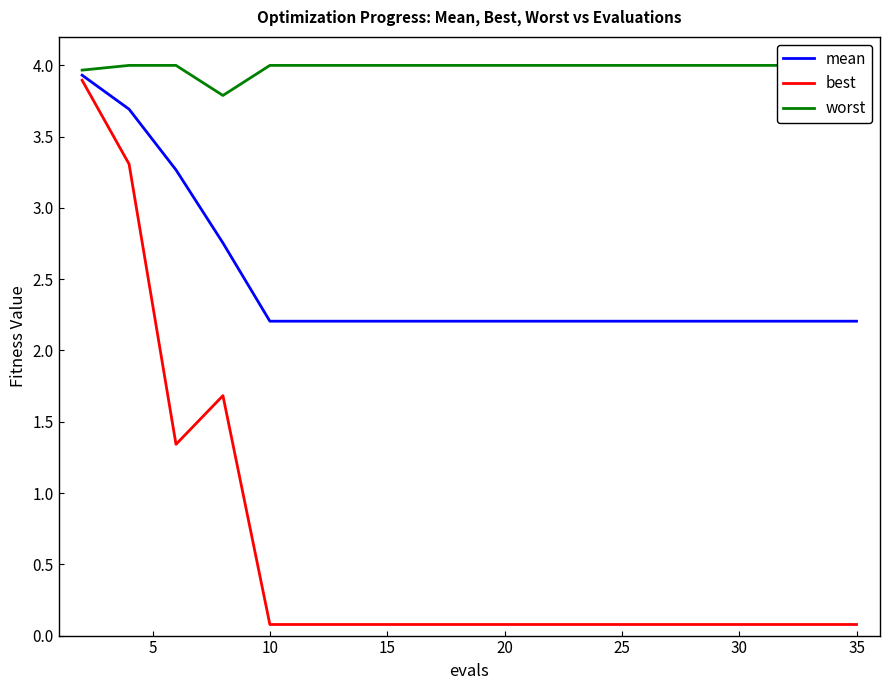

Rank the series at 10 from highest to lowest value.

worst, mean, best